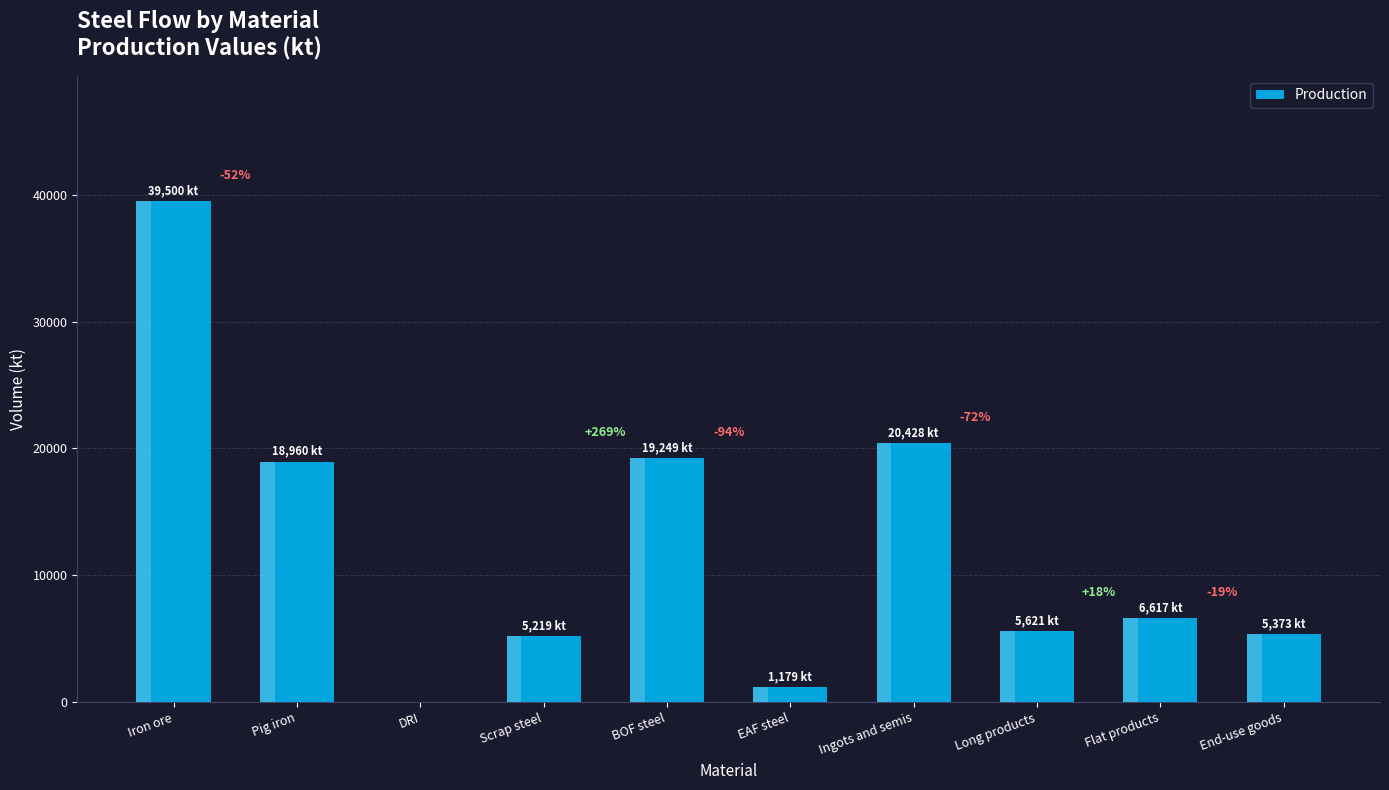

What is the label of the 3rd bar from the left?

DRI